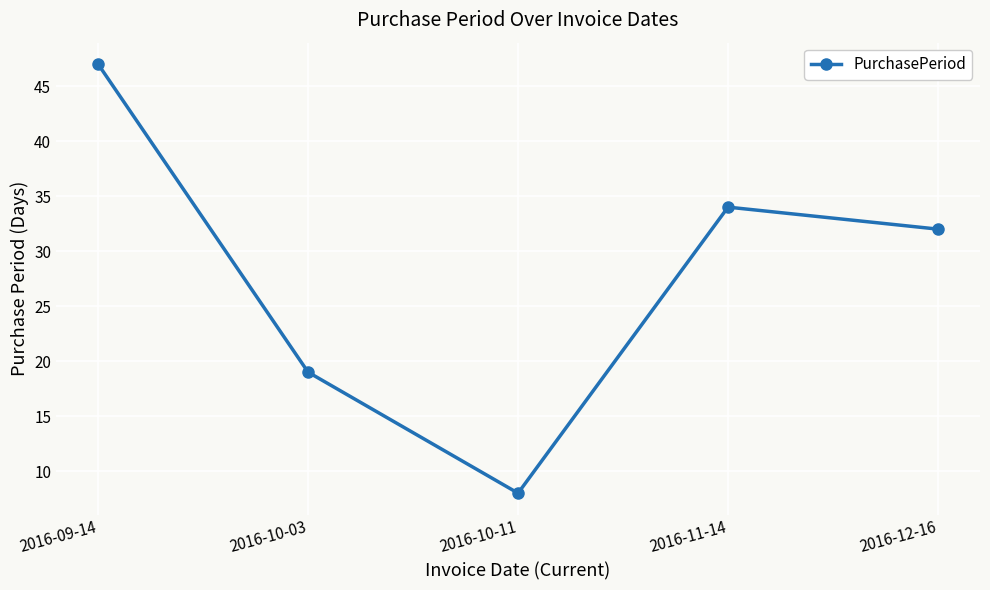

What is the difference between the values at 2016-10-03 and 2016-09-14?

28